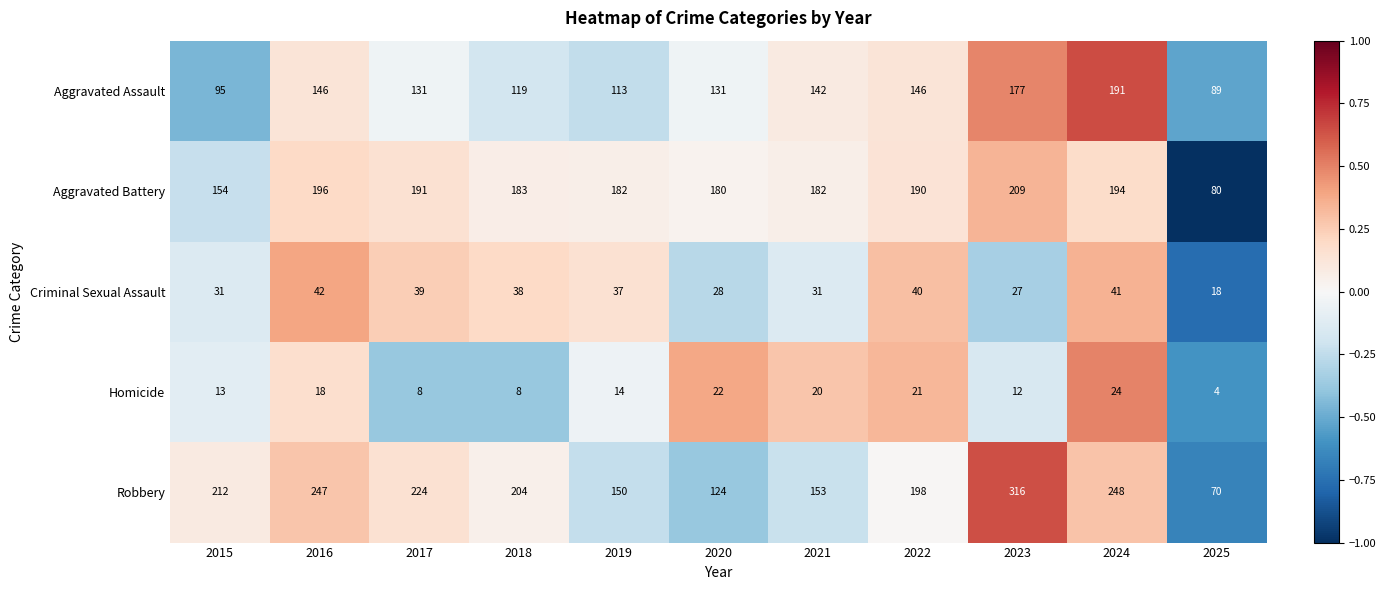

What is the difference between the maximum and minimum values in the Homicide series?

20